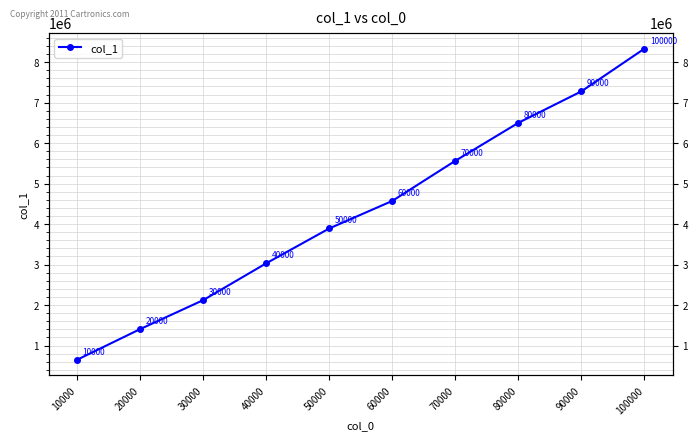

Reading left to right, list all the values displayed in this chart.

10000=647753	20000=1405435	30000=2121067	40000=3030797	50000=3891933	60000=4572045	70000=5563319	80000=6501519	90000=7278841	100000=8333775